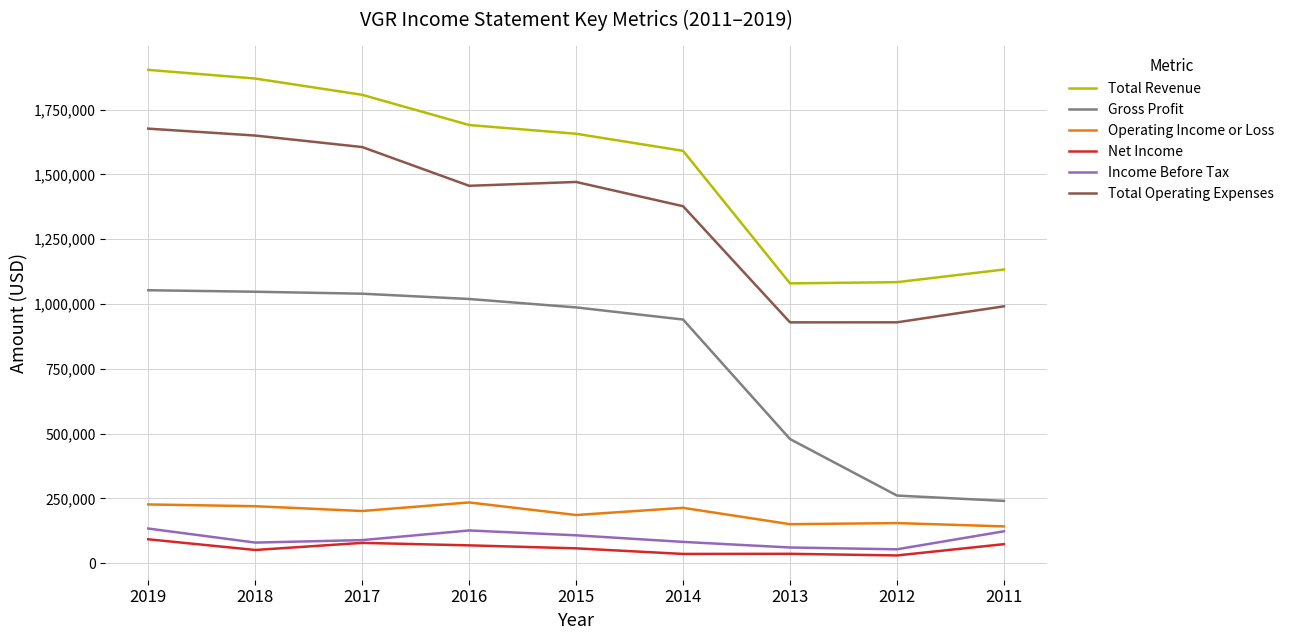

Is it true that Gross Profit equals 1019600 at 2016?

True